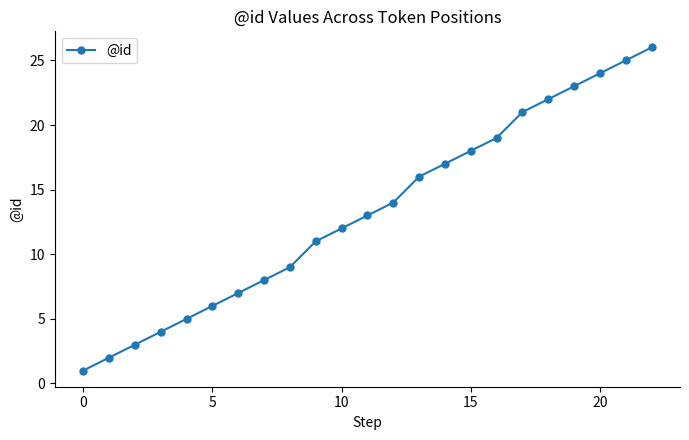

What is the maximum value shown in the chart?

26